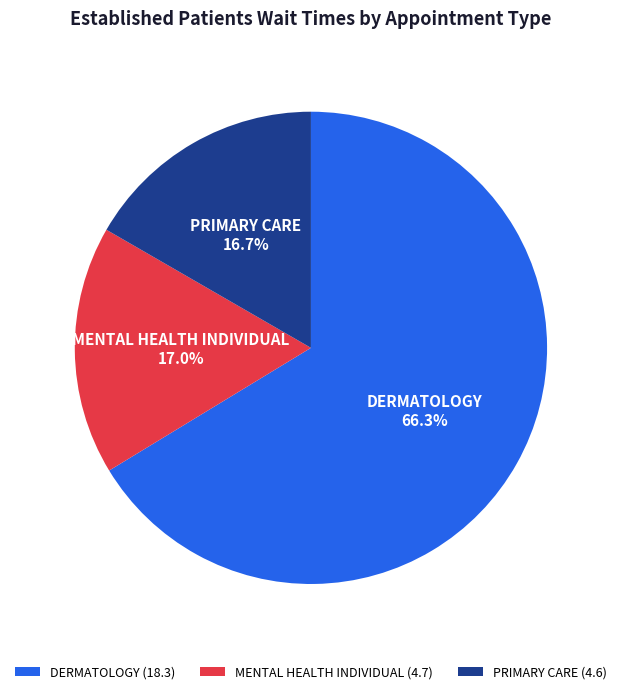

Is it true that DERMATOLOGY is 73% of the pie?

False